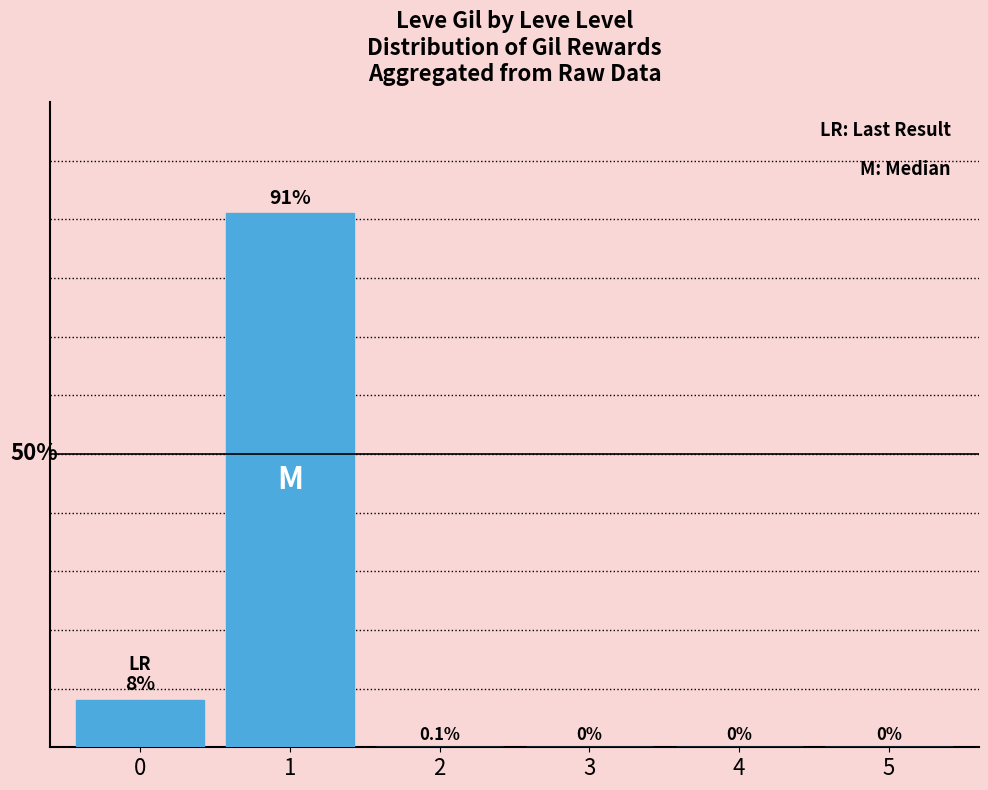

Are the bars horizontal?

No